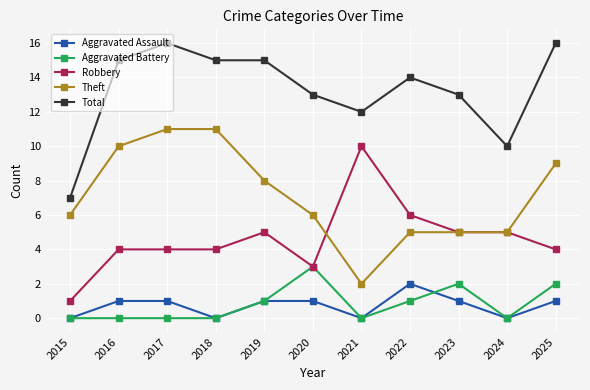

True or false: Aggravated Battery and Theft intersect in this chart.

False